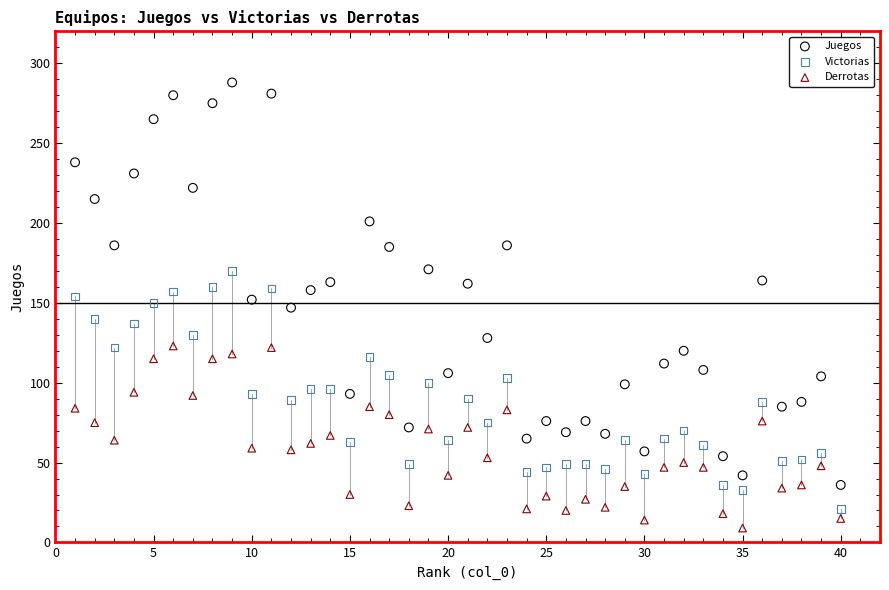

Which series reaches the maximum Y coordinate?

Juegos